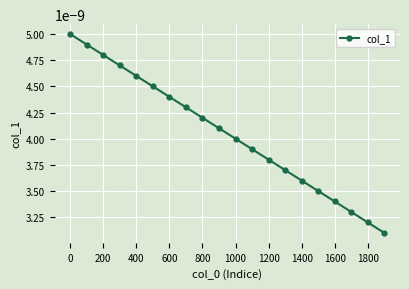

True or false: there are more than 1 points higher than both neighbors.

False